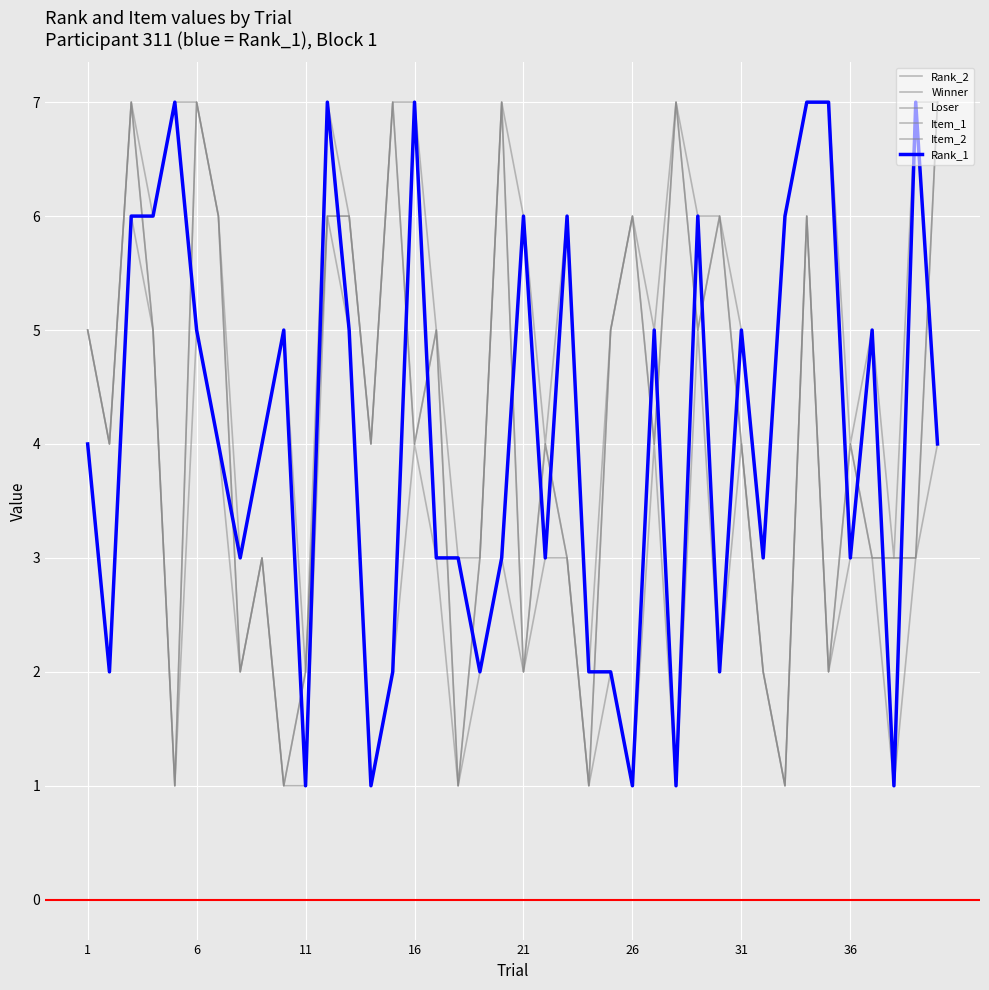

At which label does Rank_2 reach its peak?

11